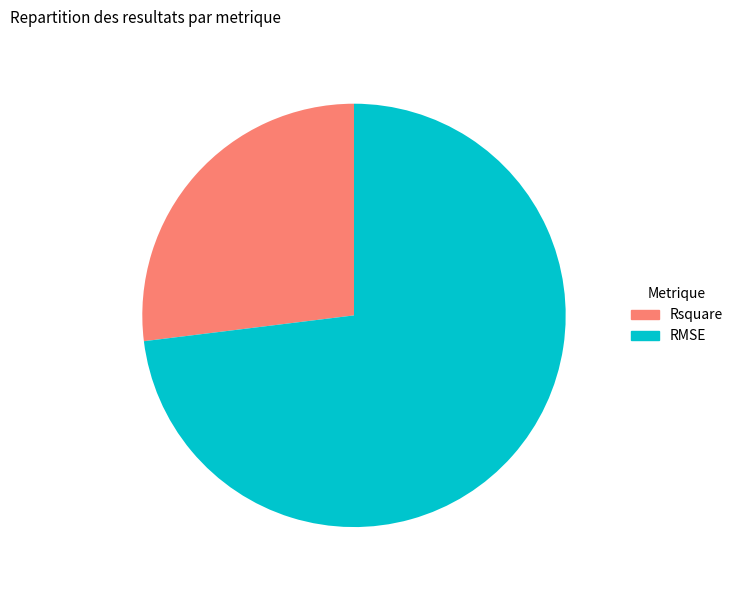

What is the ratio of the value at Rsquare to the value at RMSE?

0.4